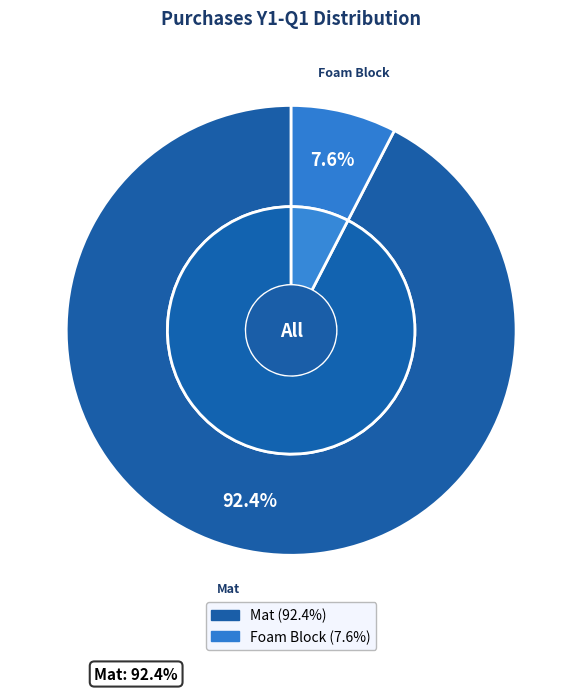

The Foam Block slice represents 20% of the pie. True or false?

False